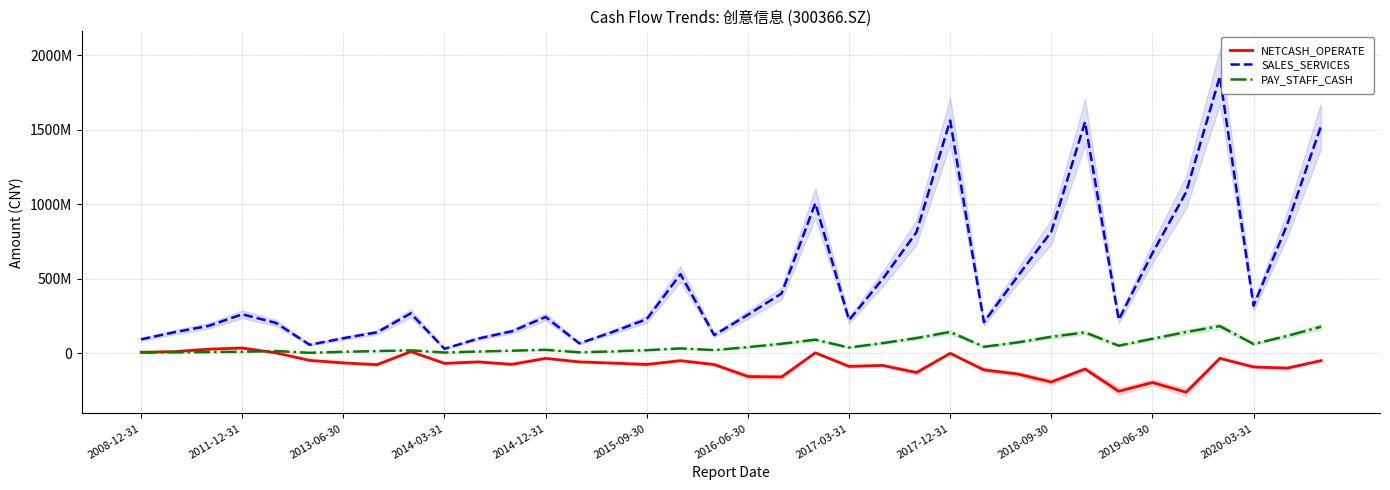

List the labels in order of NETCASH_OPERATE value, smallest first.

31, 29, 30, 27, 19, 18, 26, 23, 25, 28, 34, 33, 21, 22, 2017-03-31, 17, 15, 2020-03-31, 2018-09-30, 14, 2016-06-30, 2019-06-30, 13, 16, 35, 2015-09-30, 12, 32, 24, 2014-12-31, 20, 2008-12-31, 2017-12-31, 2011-12-31, 2013-06-30, 2014-03-31